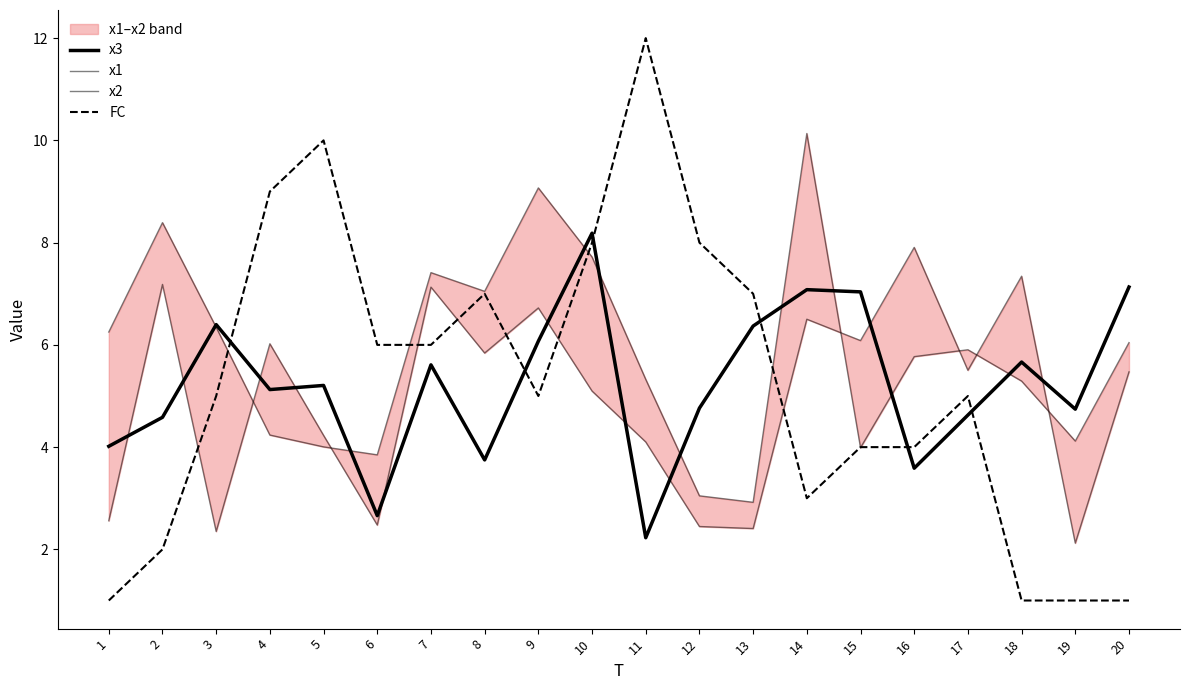

At which category does the chart reach its minimum across all series?

1